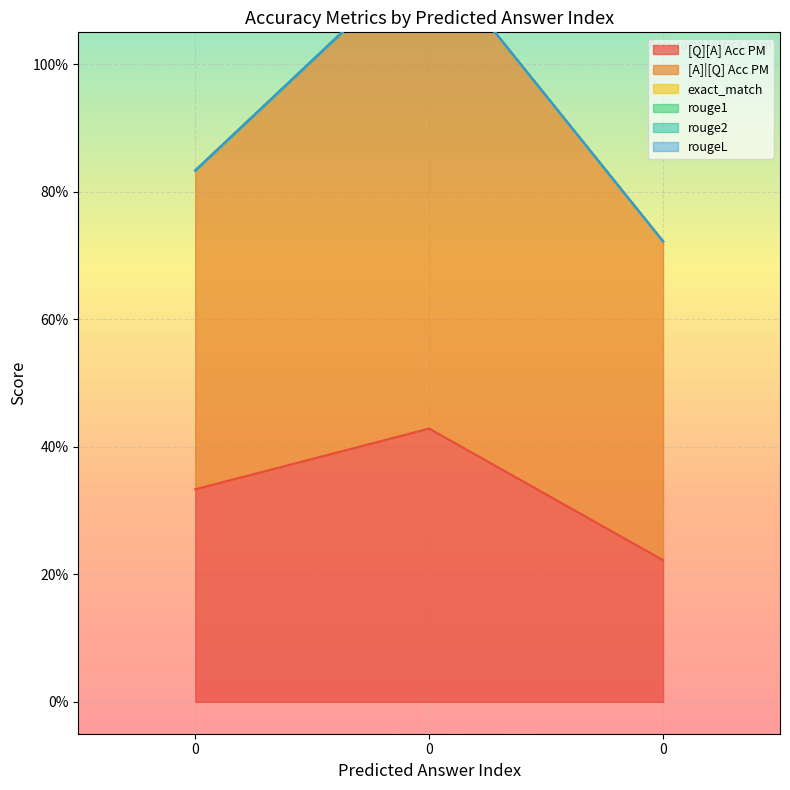

List the series in order of their peak value, highest first.

[A]|[Q] Acc PM, [Q][A] Acc PM, exact_match, rouge1, rouge2, rougeL